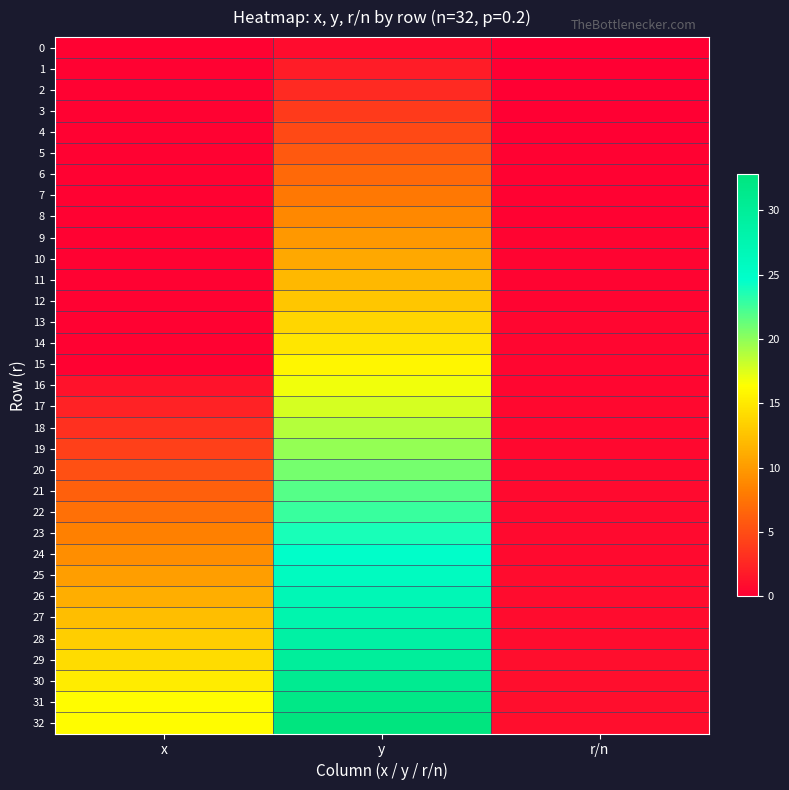

Reading right to left, list all the values displayed in this chart.

0: r/n=0.0	y=0.8	x=0.2
1: r/n=0.0	y=1.8	x=0.2
2: r/n=0.1	y=2.8	x=0.2
3: r/n=0.1	y=3.8	x=0.2
4: r/n=0.1	y=4.8	x=0.2
5: r/n=0.2	y=5.8	x=0.2
6: r/n=0.2	y=6.8	x=0.2
7: r/n=0.2	y=7.8	x=0.2
8: r/n=0.2	y=8.8	x=0.2
9: r/n=0.3	y=9.8	x=0.2
10: r/n=0.3	y=10.8	x=0.2
11: r/n=0.3	y=11.8	x=0.2
12: r/n=0.4	y=12.8	x=0.2
13: r/n=0.4	y=13.8	x=0.2
14: r/n=0.4	y=14.8	x=0.2
15: r/n=0.5	y=15.8	x=0.2
16: r/n=0.5	y=16.8	x=1.2
17: r/n=0.5	y=17.8	x=2.2
18: r/n=0.6	y=18.8	x=3.2
19: r/n=0.6	y=19.8	x=4.2
20: r/n=0.6	y=20.8	x=5.2
21: r/n=0.7	y=21.8	x=6.2
22: r/n=0.7	y=22.8	x=7.2
23: r/n=0.7	y=23.8	x=8.2
24: r/n=0.8	y=24.8	x=9.2
25: r/n=0.8	y=25.8	x=10.2
26: r/n=0.8	y=26.8	x=11.2
27: r/n=0.8	y=27.8	x=12.2
28: r/n=0.9	y=28.8	x=13.2
29: r/n=0.9	y=29.8	x=14.2
30: r/n=0.9	y=30.8	x=15.2
31: r/n=1.0	y=31.8	x=16.2
32: r/n=1.0	y=32.8	x=16.2